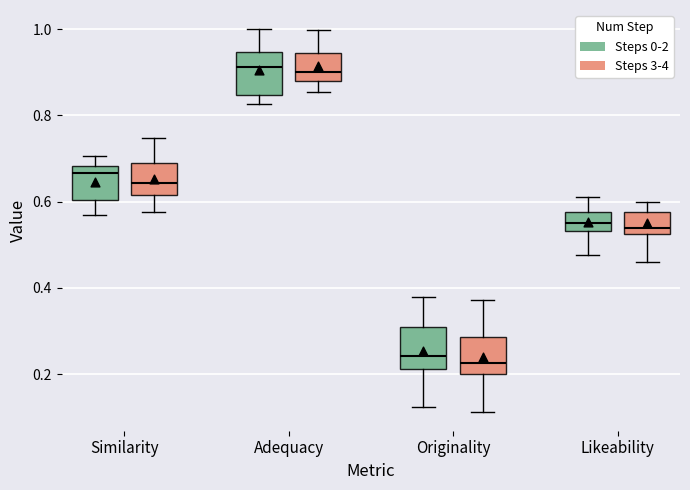

Reading left to right, transcribe this box plot: for each box, give where its median line is, the range the box spans, and where its two whiskers end, as read against the y-axis. The values are not printed on the chart, so give them approximately, as read against the axis.

Similarity (Steps 0-2): median 0.66, box 0.60 to 0.68, whiskers 0.58 to 0.70
Similarity (Steps 3-4): median 0.64, box 0.62 to 0.68, whiskers 0.58 to 0.74
Adequacy (Steps 0-2): median 0.92, box 0.84 to 0.94, whiskers 0.82 to 1.00
Adequacy (Steps 3-4): median 0.90, box 0.88 to 0.94, whiskers 0.86 to 1.00
Originality (Steps 0-2): median 0.24, box 0.22 to 0.30, whiskers 0.12 to 0.38
Originality (Steps 3-4): median 0.22, box 0.20 to 0.28, whiskers 0.12 to 0.38
Likeability (Steps 0-2): median 0.56, box 0.54 to 0.58, whiskers 0.48 to 0.62
Likeability (Steps 3-4): median 0.54, box 0.52 to 0.58, whiskers 0.46 to 0.60